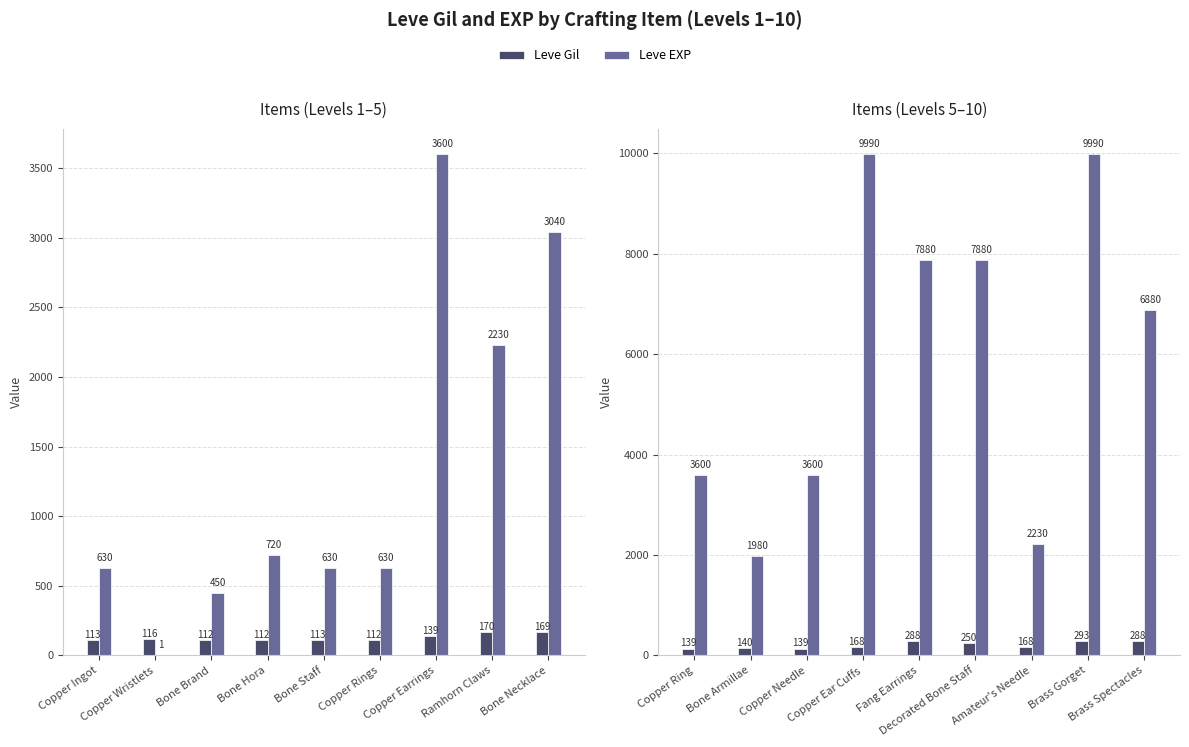

What position from the right is Bone Armillae?

8